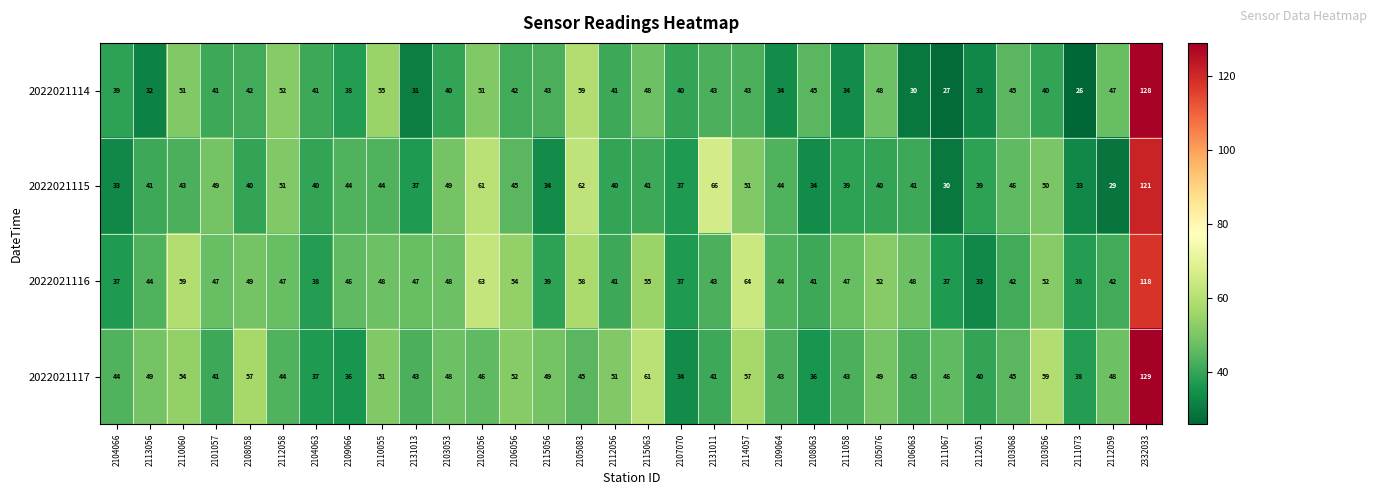

Which series has the widest spread of values?

2022021114